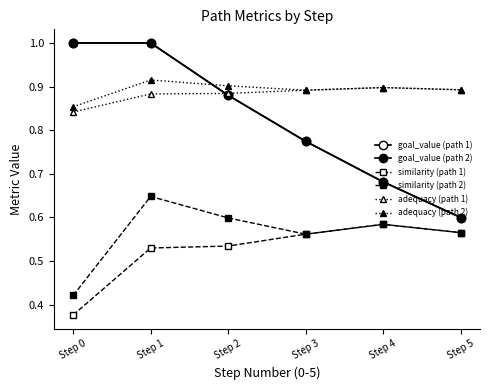

Does the chart have visible grid lines?

No